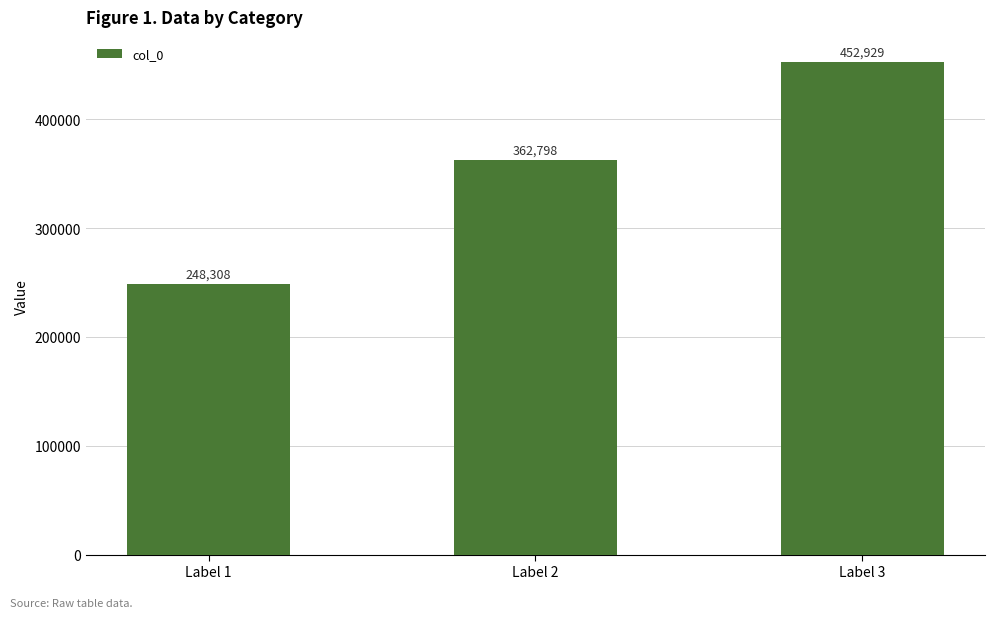

The value at Label 3 is 308282. True or false?

False